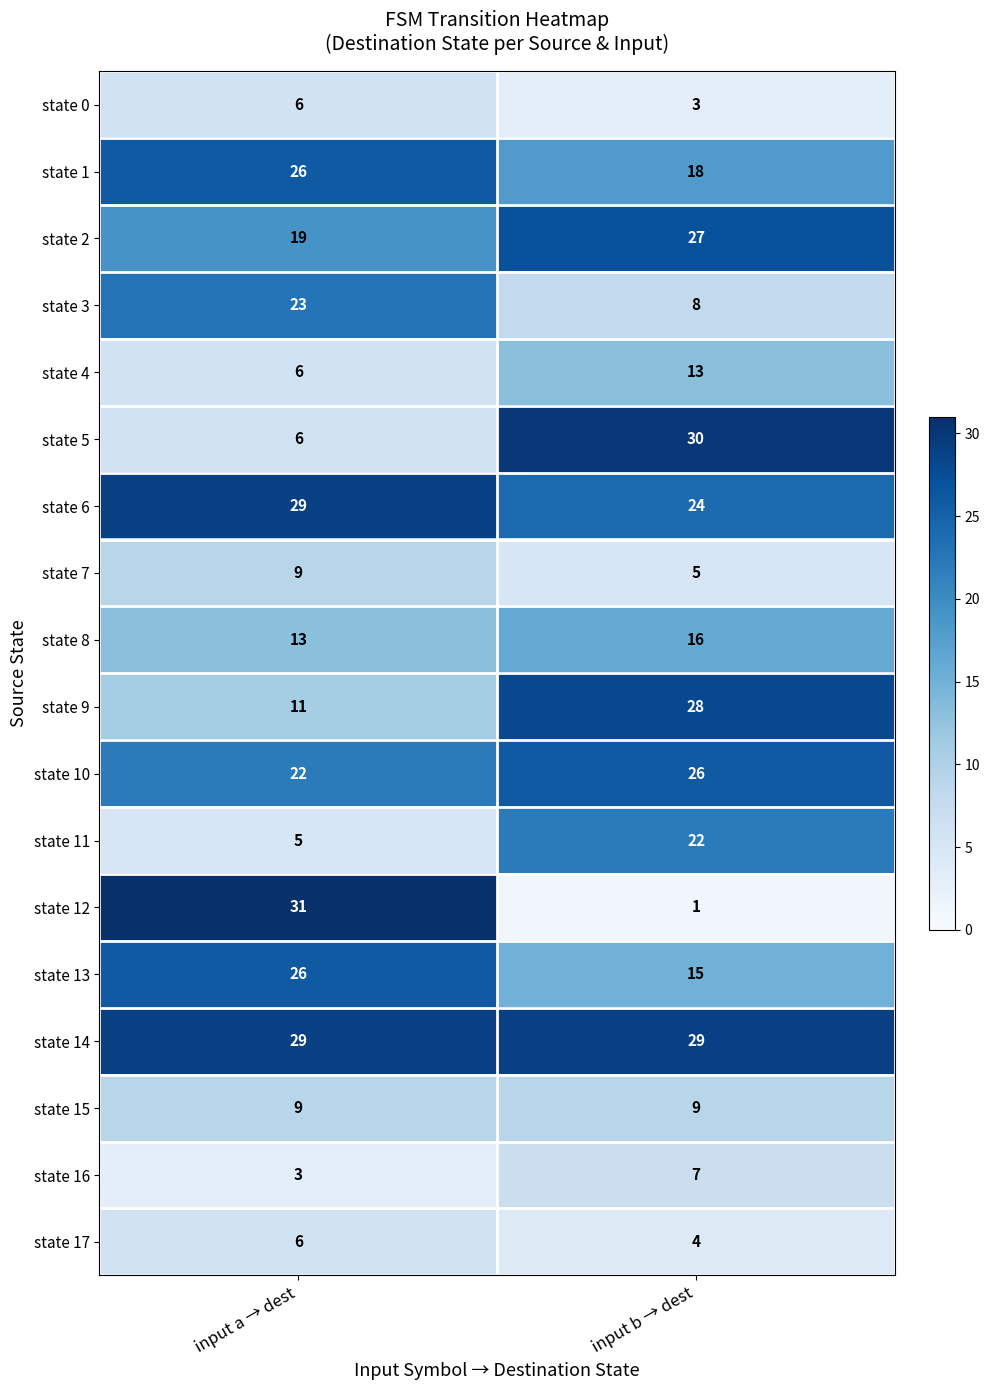

At how many categories does at least one series exceed 18?

2